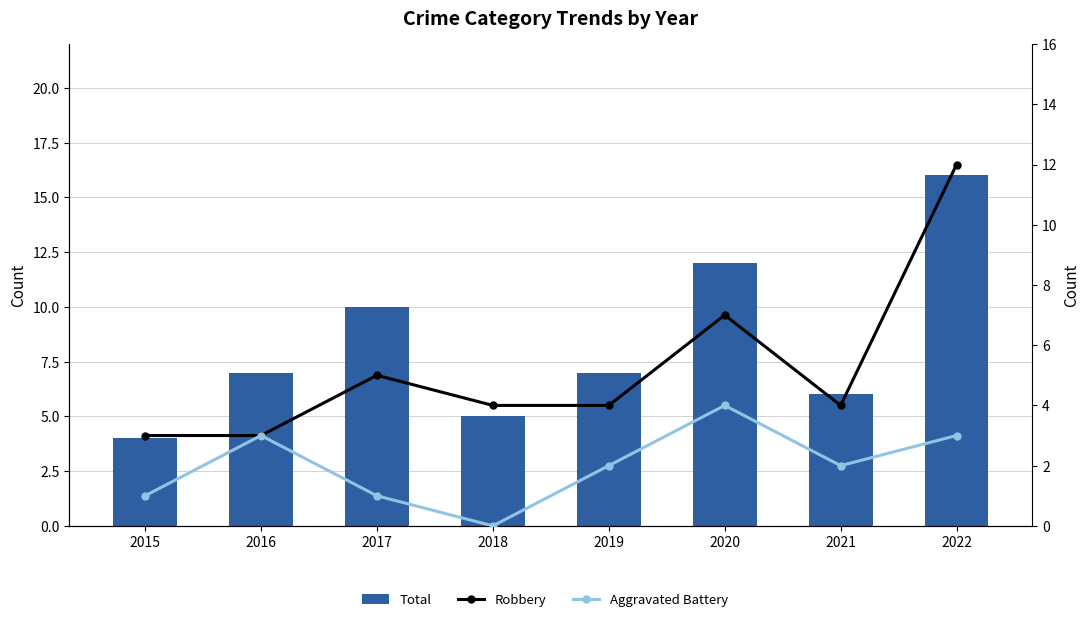

Is it true that Robbery equals 4 at 2019?

True